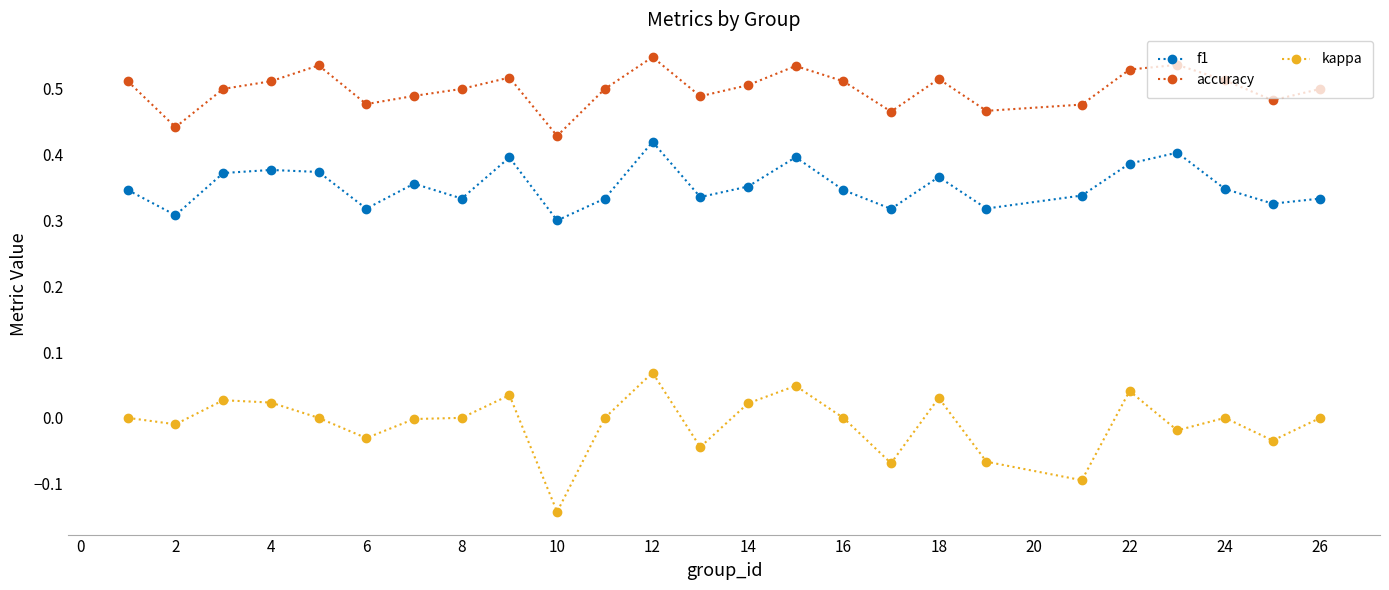

Rank the series by their maximum value, from highest to lowest.

accuracy, f1, kappa